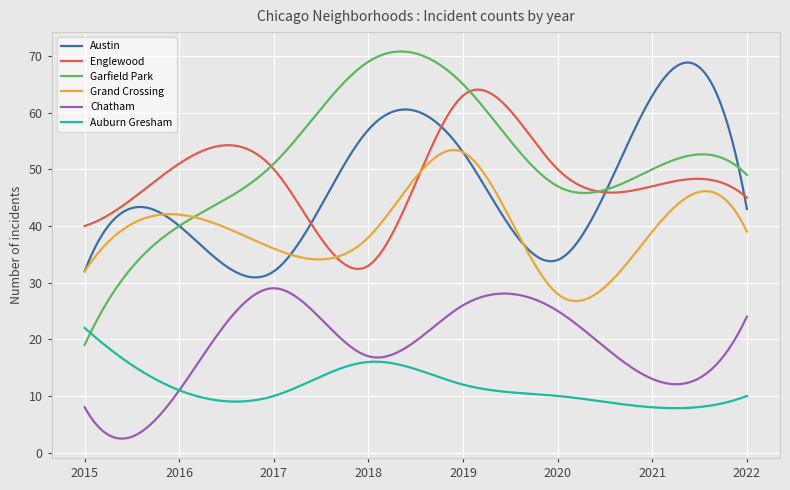

How many lines are shown in the chart?

6